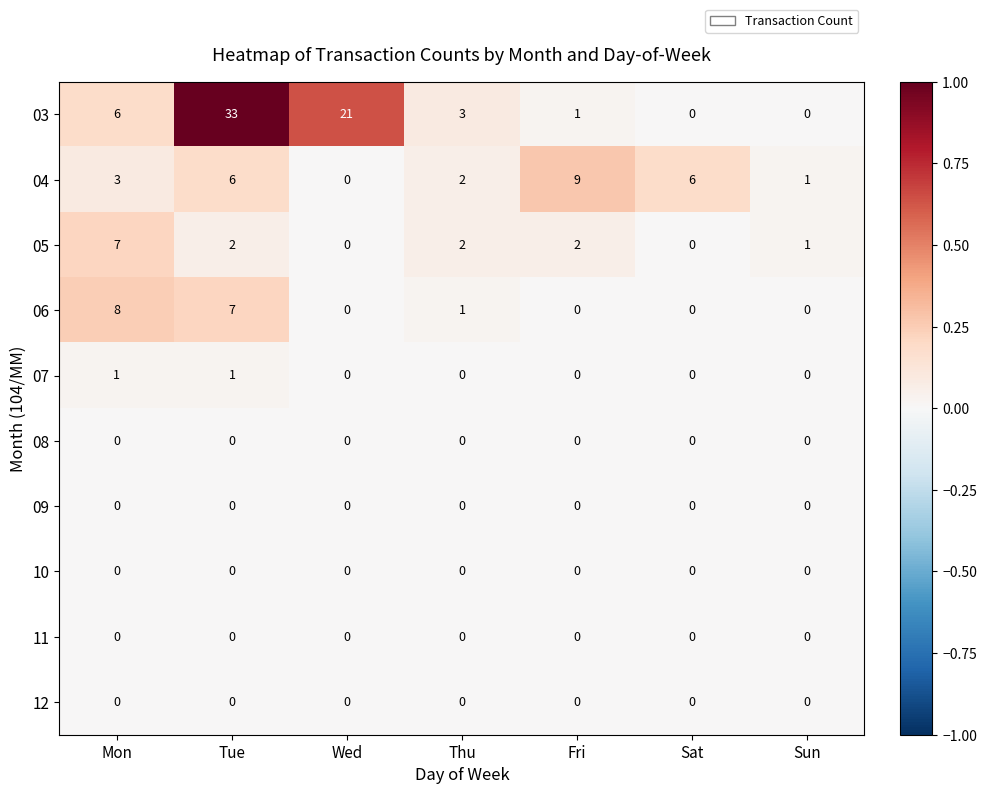

What is the total value across all series at Sat?

6